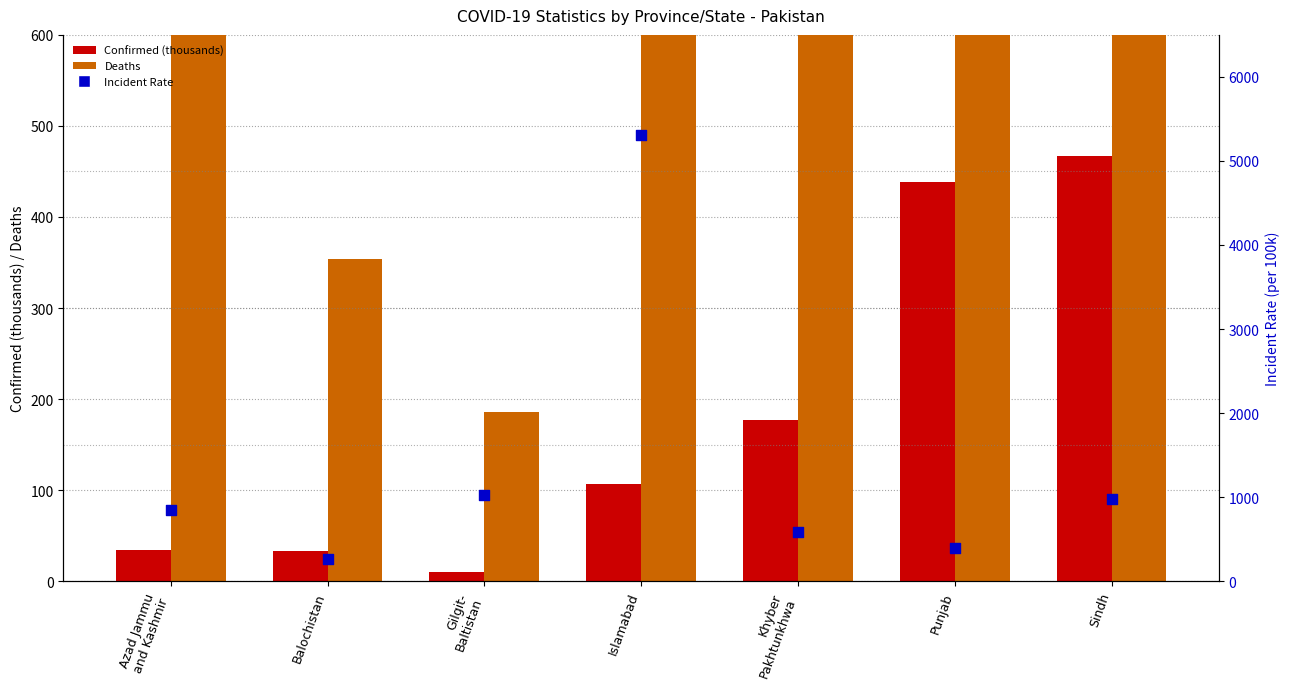

Which series contains the highest Y value?

Deaths